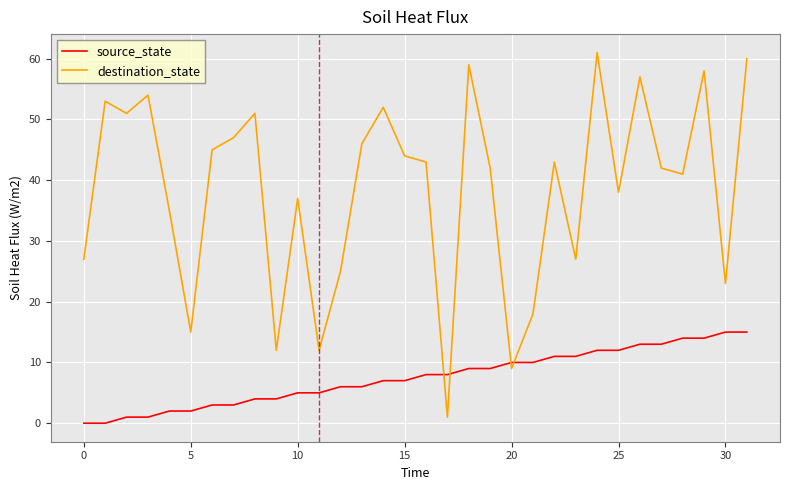

How many series are shown in this chart?

2